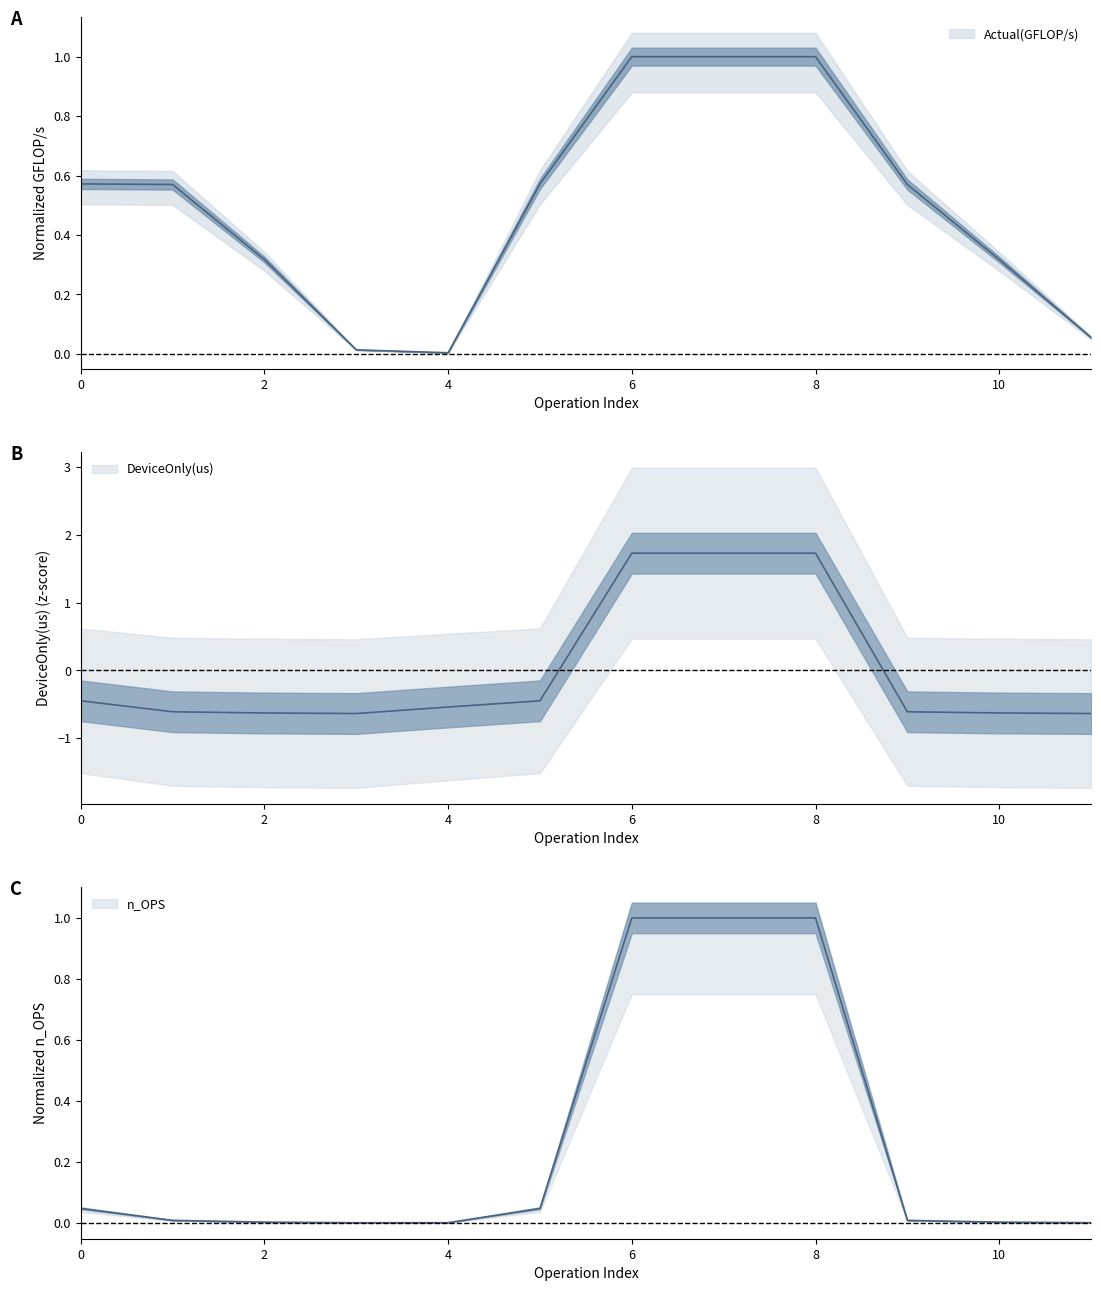

At 3, list the series in order from smallest to largest.

DeviceOnly(us), n_OPS, Actual(GFLOP/s)